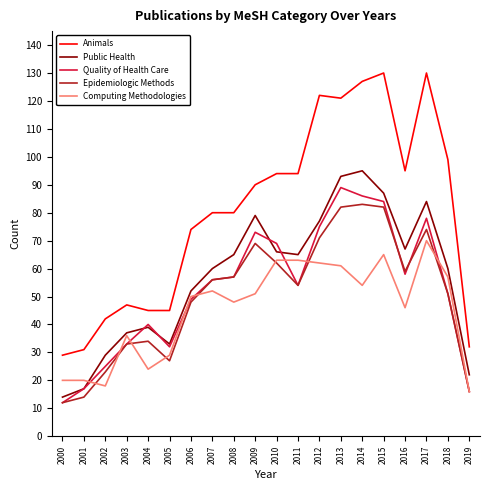

Which series changed the most between 2000 and 2018?

Animals